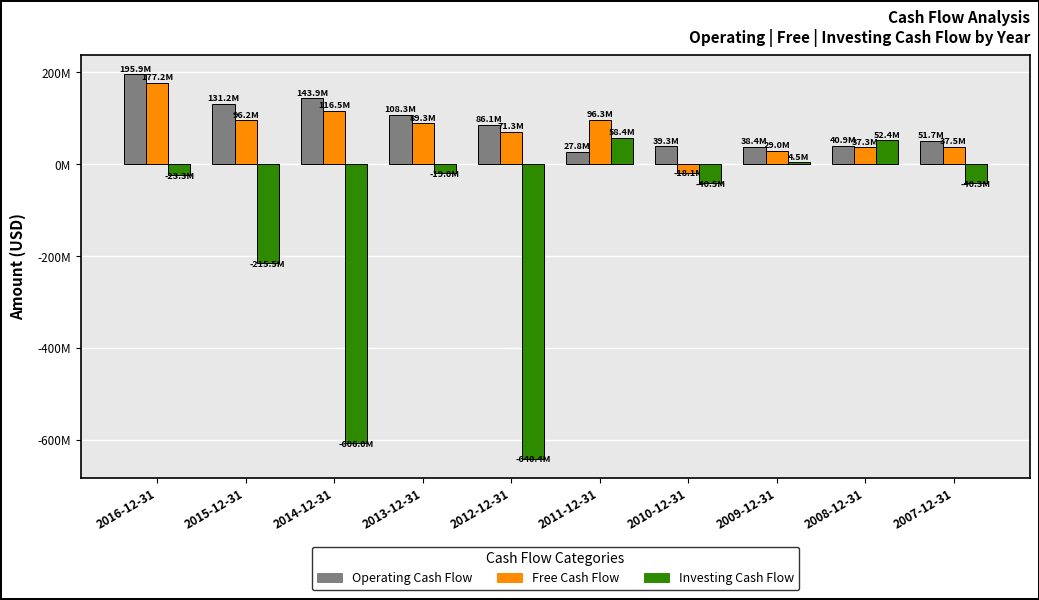

What are all the series names shown in the legend?

Operating Cash Flow, Free Cash Flow, Investing Cash Flow